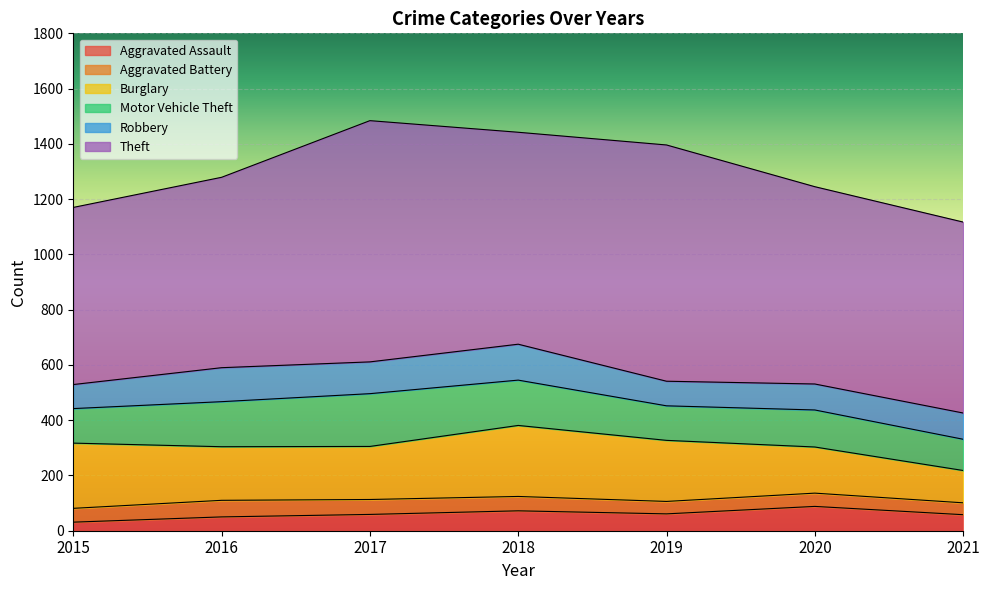

At which label is Theft closest to 757?

2018